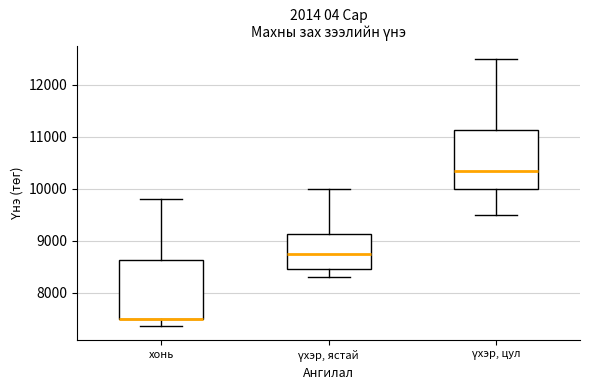

Where is the upper edge of the box for үхэр, цул on the y-axis? The values are not printed on the chart, so give them approximately, as read against the axis.

11100